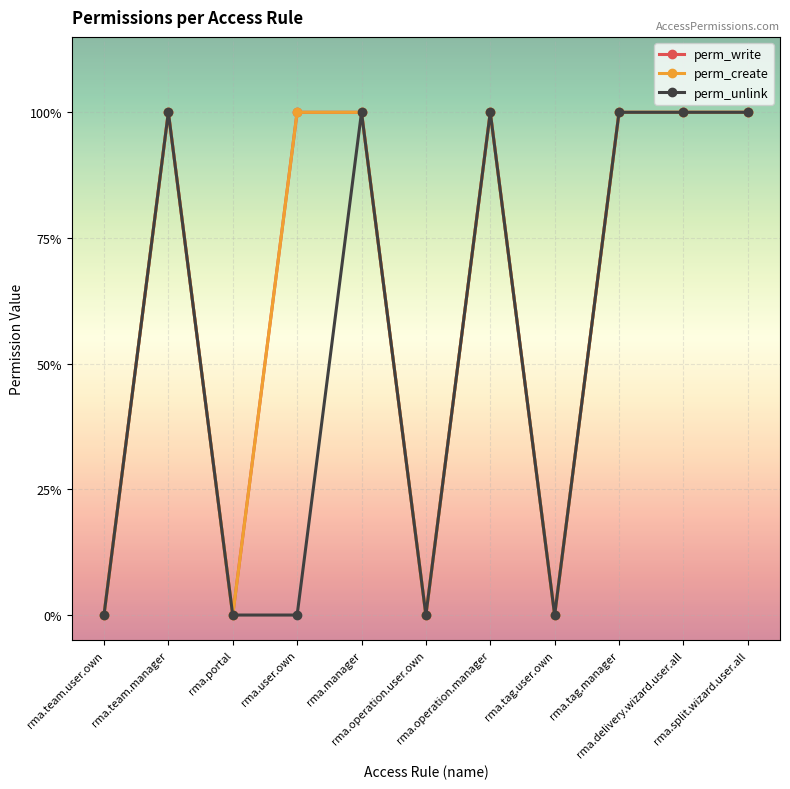

True or false: perm_unlink and perm_write cross at least once.

False